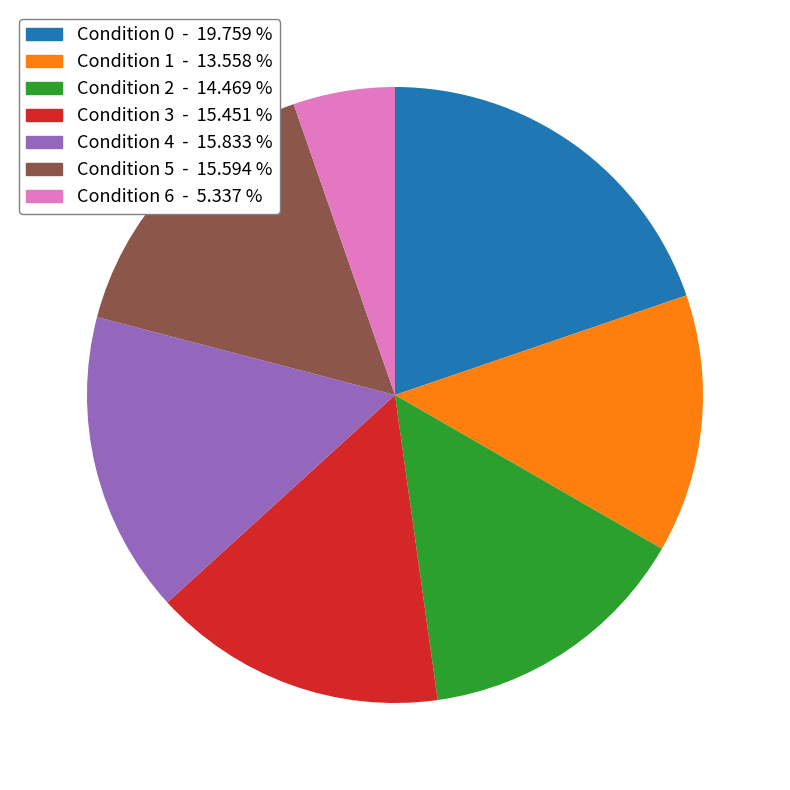

Do Condition 2 - 14.469 % and Condition 3 - 15.451 % together represent more than half of the pie?

No